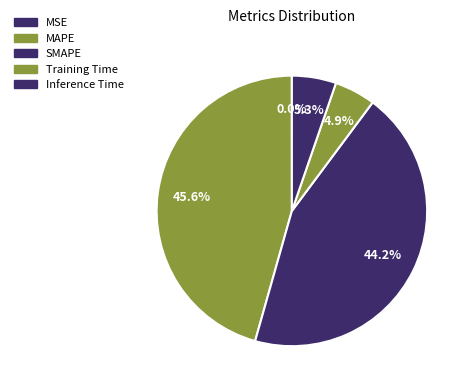

How many segments does this pie chart have?

5